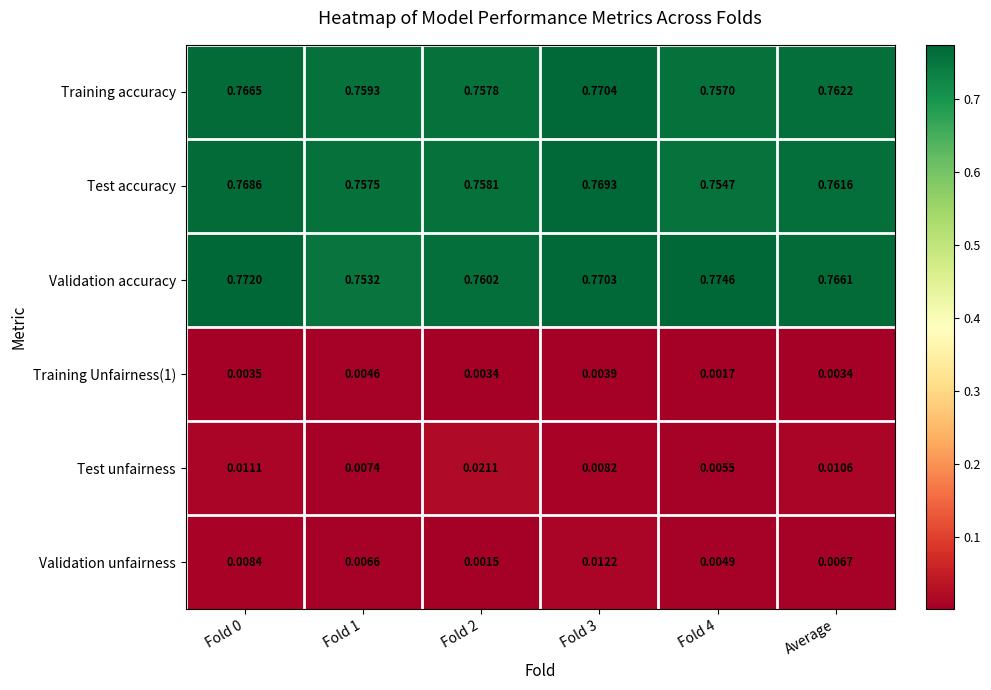

Count the number of categories in the chart.

6